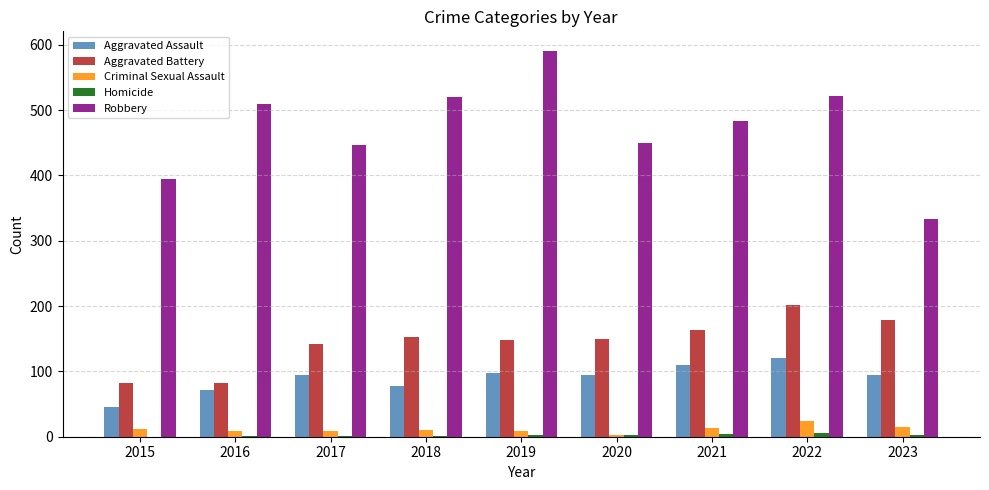

What is the average value of the Aggravated Battery series?

144